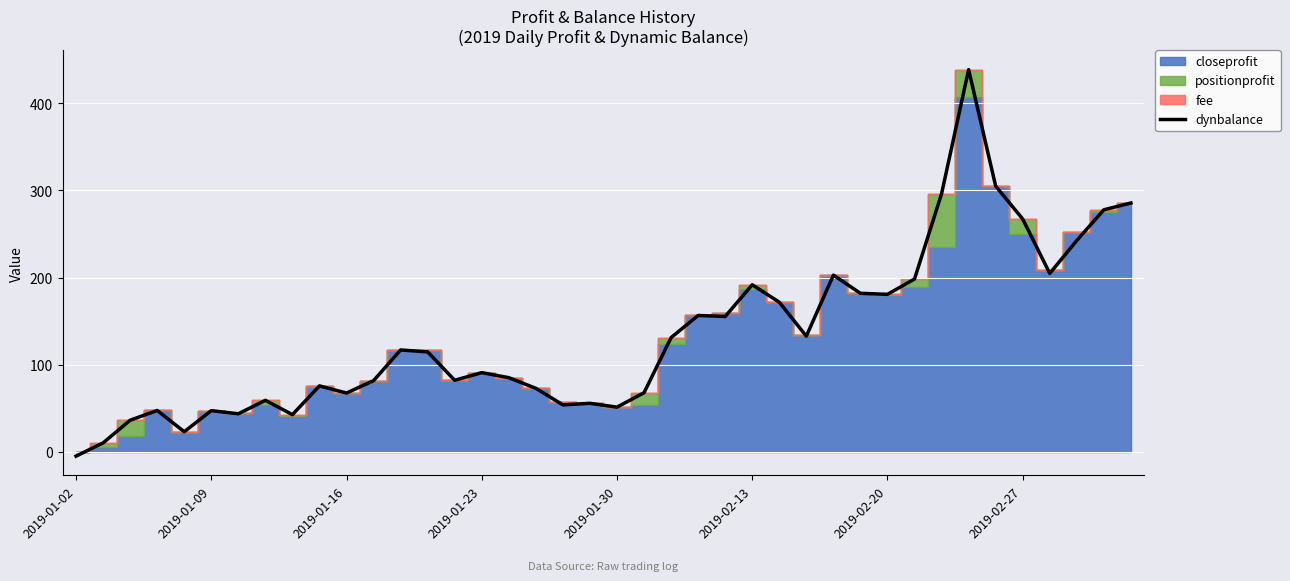

Where is the data nearest to the value 216?

36